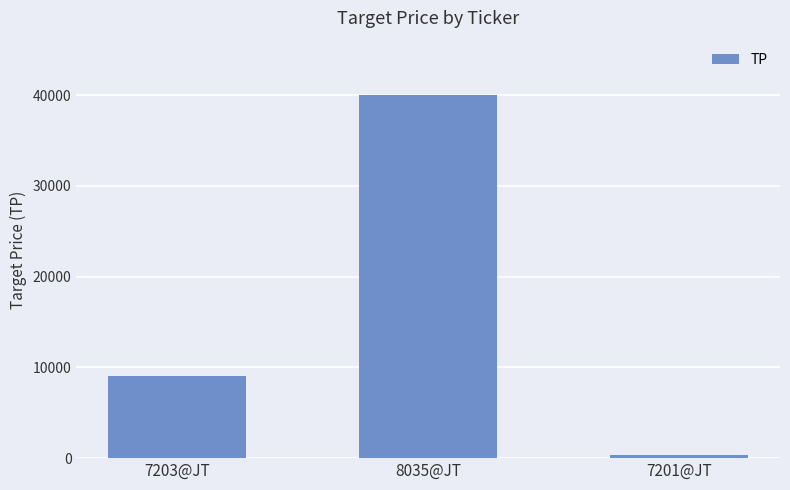

The value at 8035@JT is 64054. True or false?

False